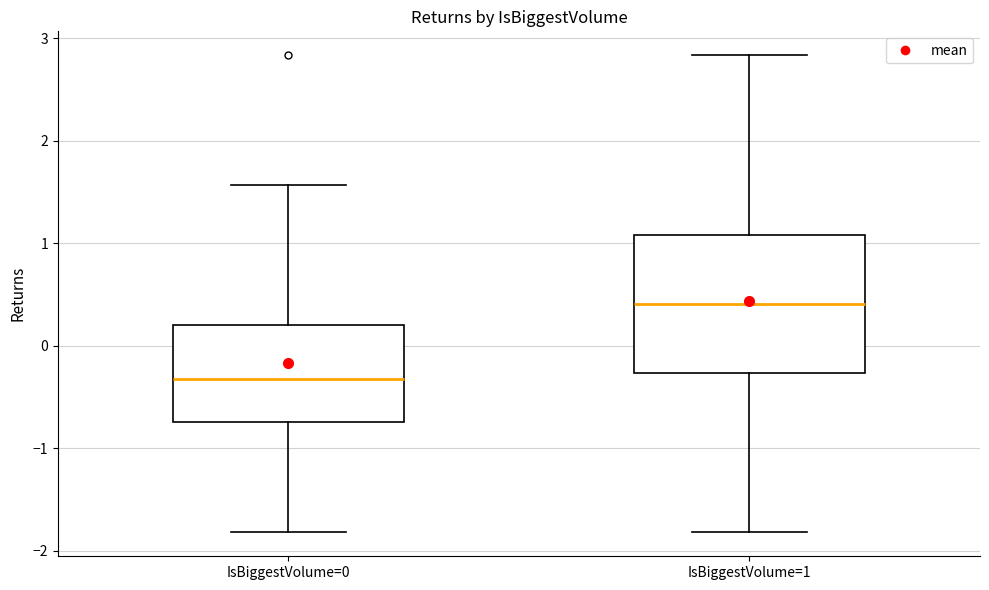

Reading left to right, read every box against the y-axis: the position of its median line, the range the box covers, and the ends of its whiskers. The values are not printed on the chart, so give them approximately, as read against the axis.

IsBiggestVolume=0: median -0.3, box -0.7 to 0.2, whiskers -1.8 to 1.6
IsBiggestVolume=1: median 0.4, box -0.3 to 1.1, whiskers -1.8 to 2.8